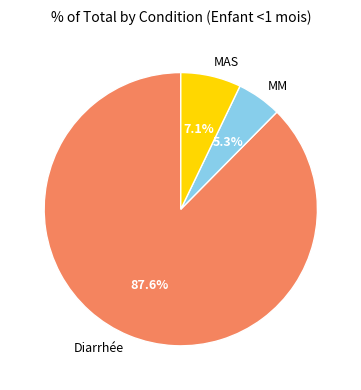

How many segments does this pie chart have?

3